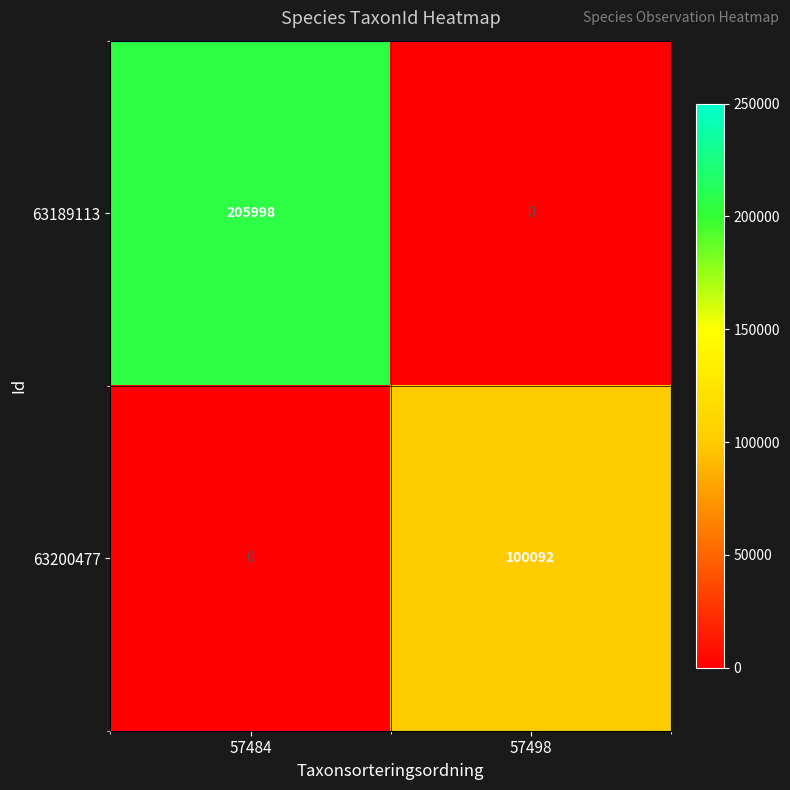

List the series in order of their overall mean, highest first.

63189113, 63200477